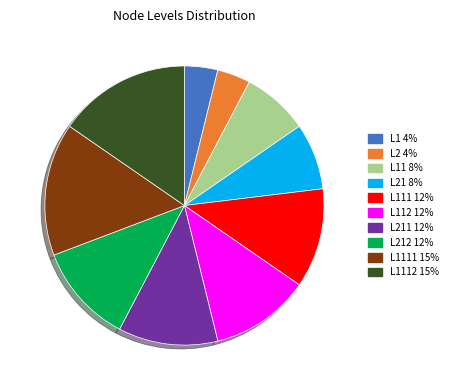

Does any single category account for the majority?

No